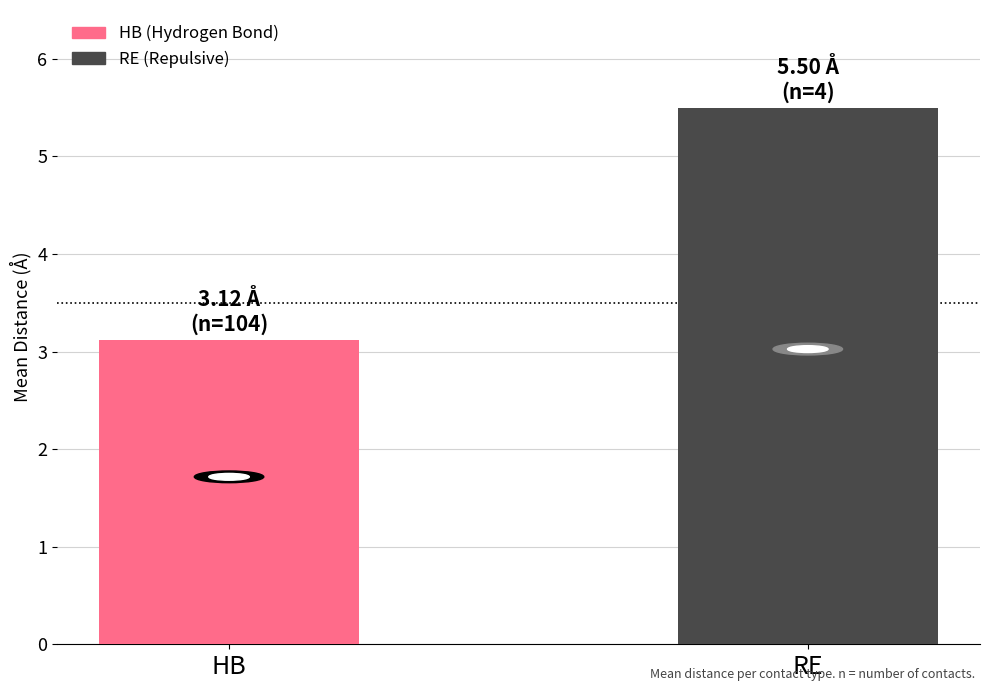

List the labels in order of value, smallest first.

HB, RE